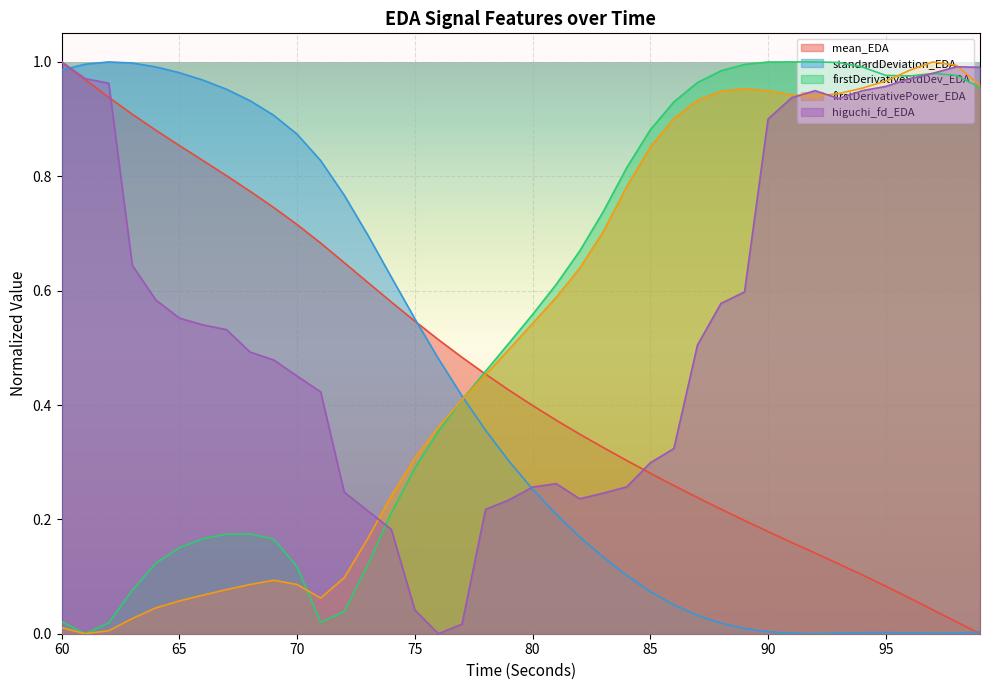

True or false: mean_EDA has a value of 0.5 at 99.

False